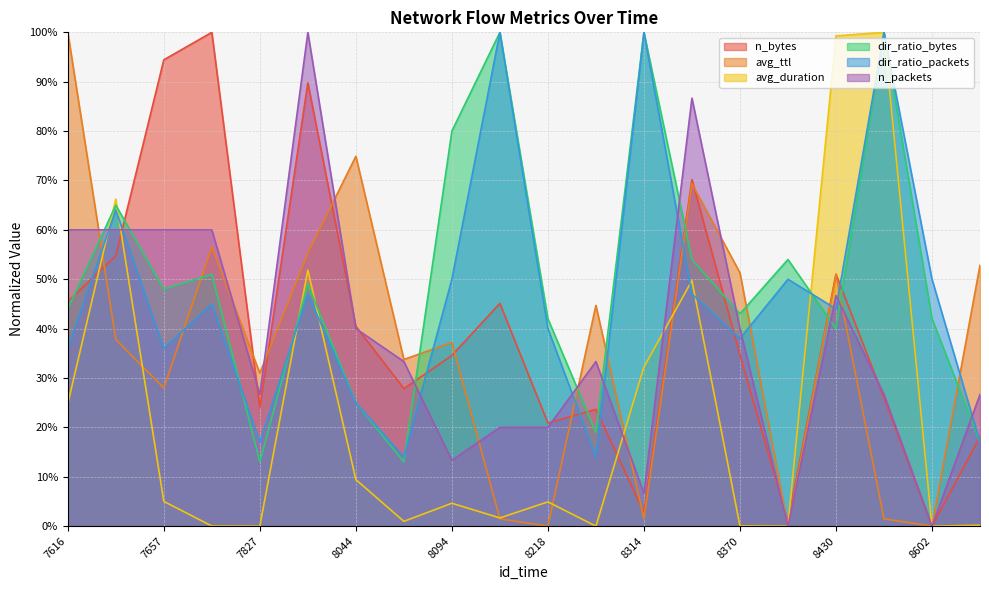

What is the value of the n_packets point at the 18th from the left?

0.3